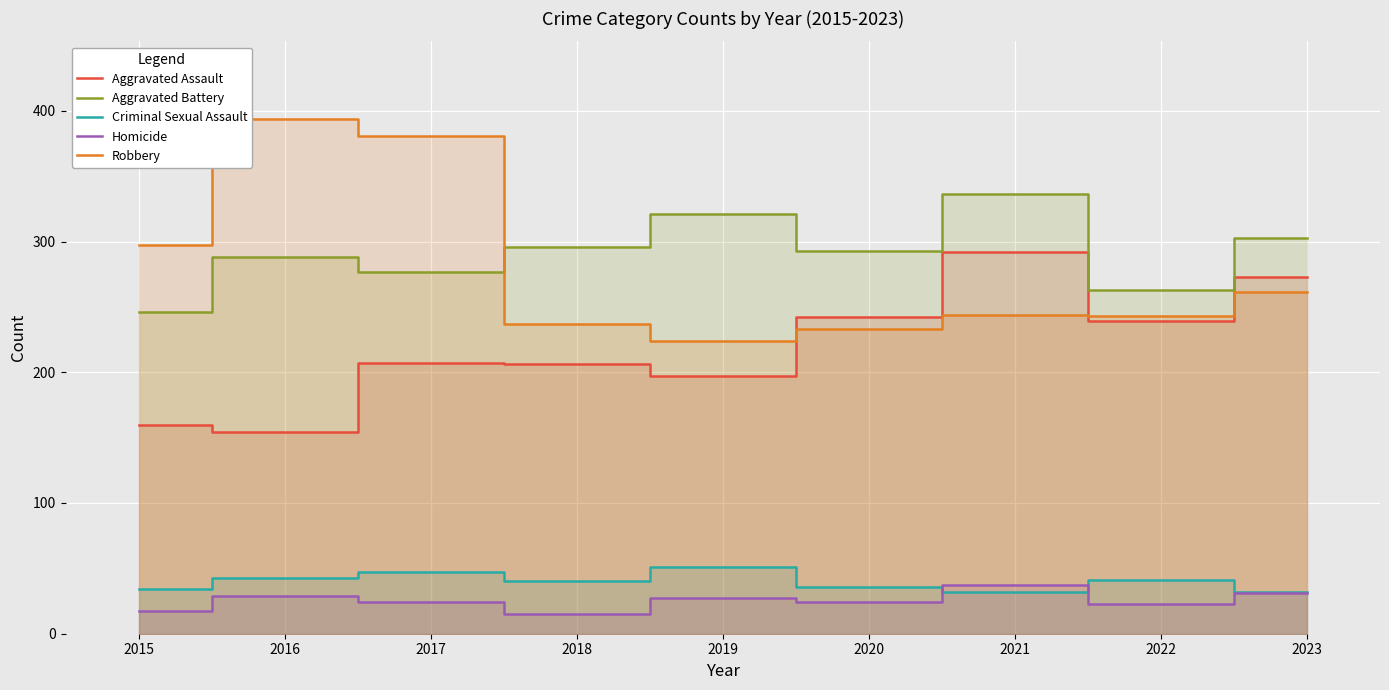

What is the sum of the Robbery values at 2023 and 2017?

642